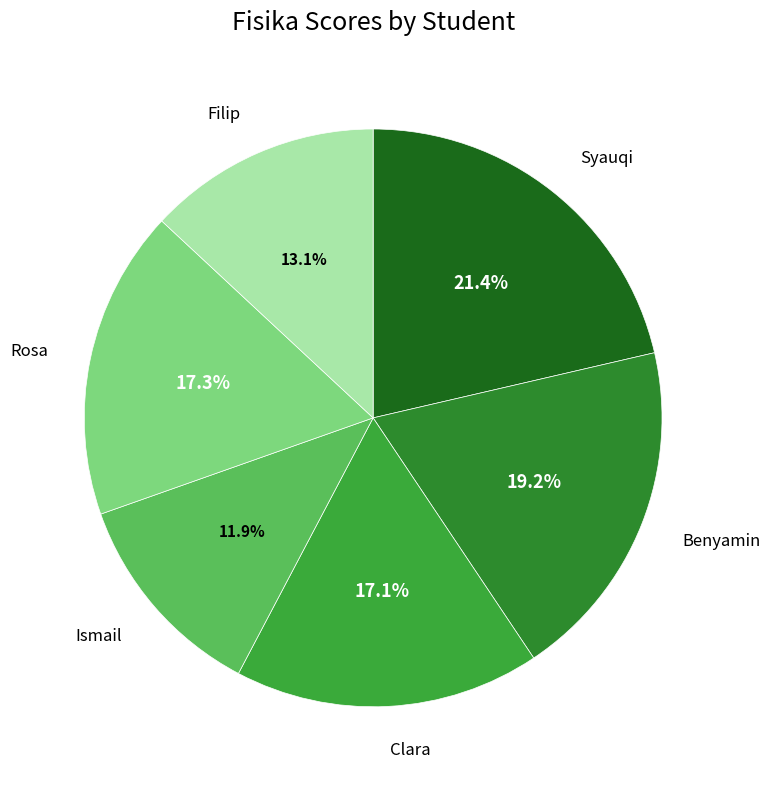

What is the smallest slice in the pie chart?

Ismail